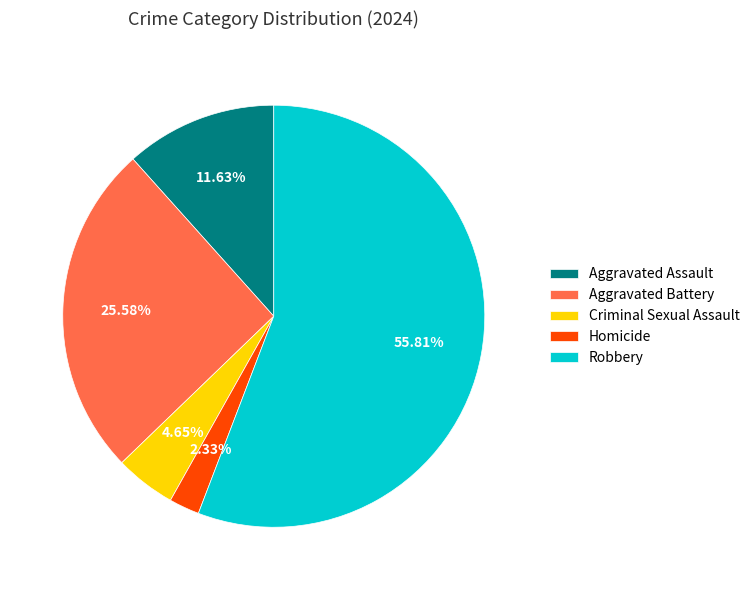

The Criminal Sexual Assault slice represents 17% of the pie. True or false?

False